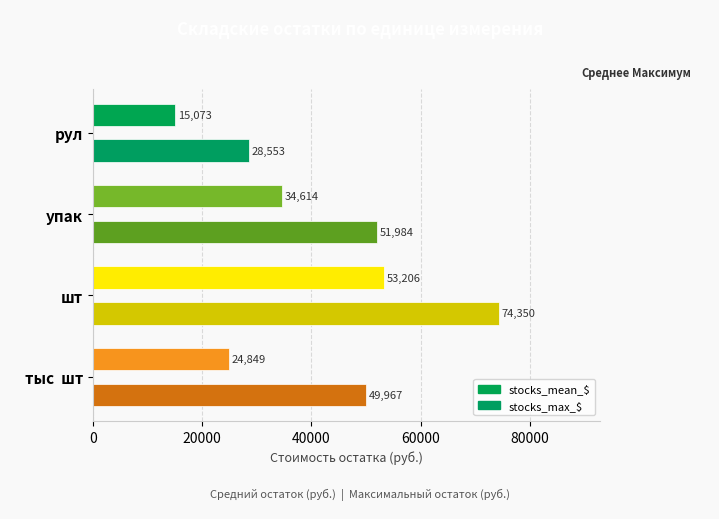

How many data points does each series have?

4